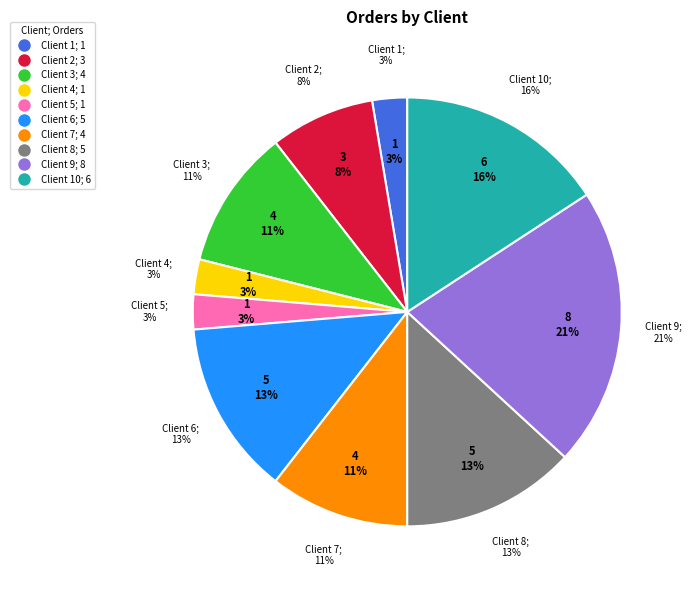

The Client 5 slice represents 3% of the pie. True or false?

True